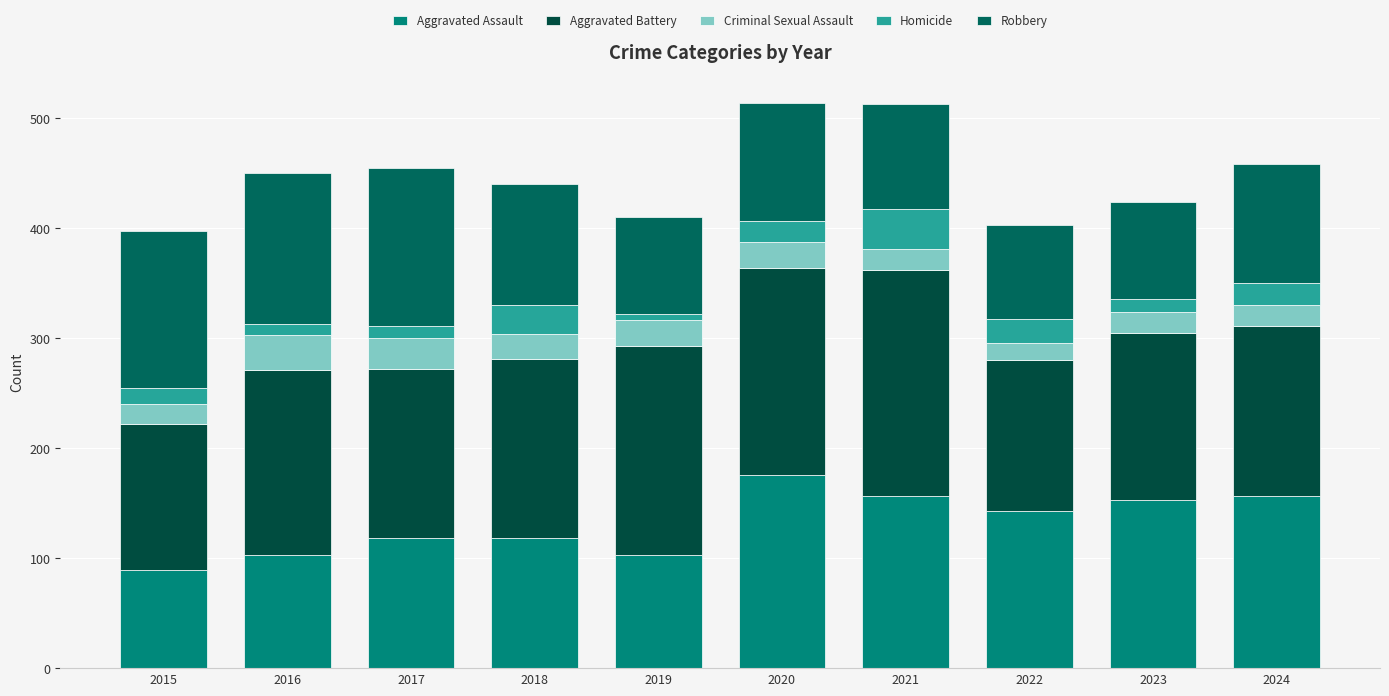

How many data points does each series have?

10